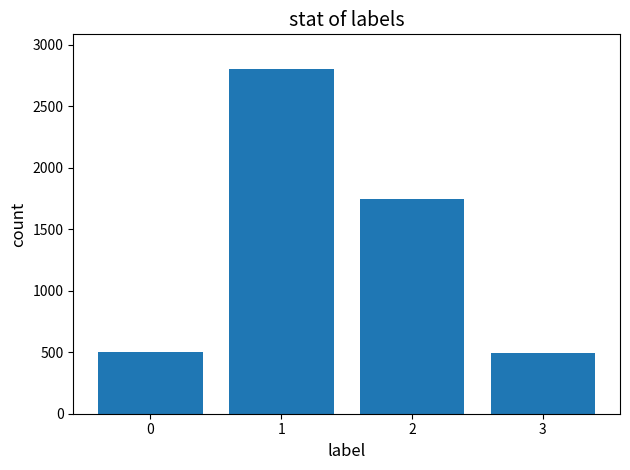

What is the value of the 2nd bar from the left?

2805